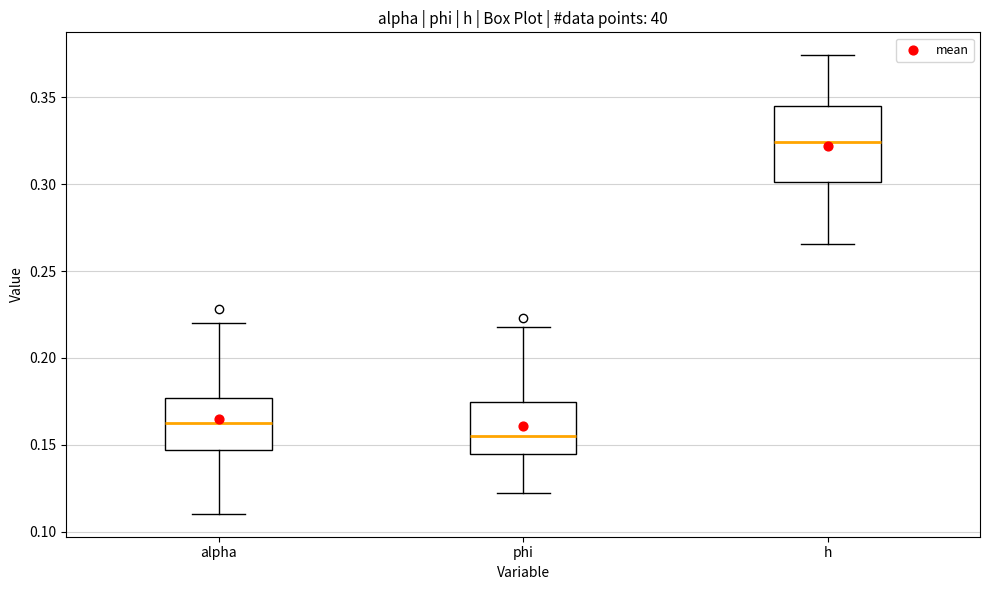

Reading left to right, transcribe this box plot: for each box, give where its median line is, the range the box spans, and where its two whiskers end, as read against the y-axis. The values are not printed on the chart, so give them approximately, as read against the axis.

alpha: median 0.165, box 0.145 to 0.175, whiskers 0.110 to 0.220
phi: median 0.155, box 0.145 to 0.175, whiskers 0.120 to 0.220
h: median 0.325, box 0.300 to 0.345, whiskers 0.265 to 0.375